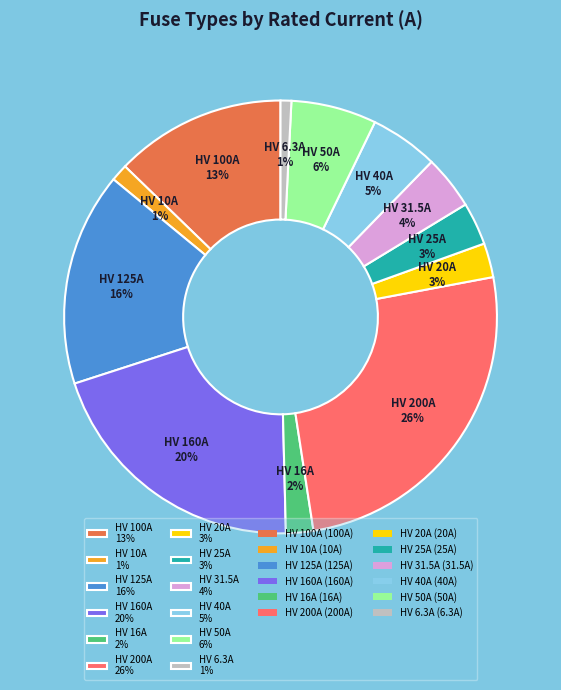

What percentage is the HV 200A slice, to the nearest percent?

26%